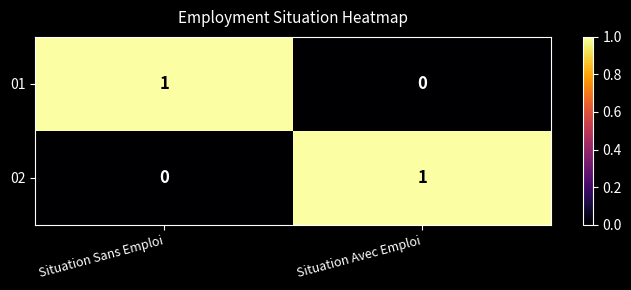

Is the value of 02 at Situation Avec Emploi greater than the value of 01 at Situation Avec Emploi?

Yes